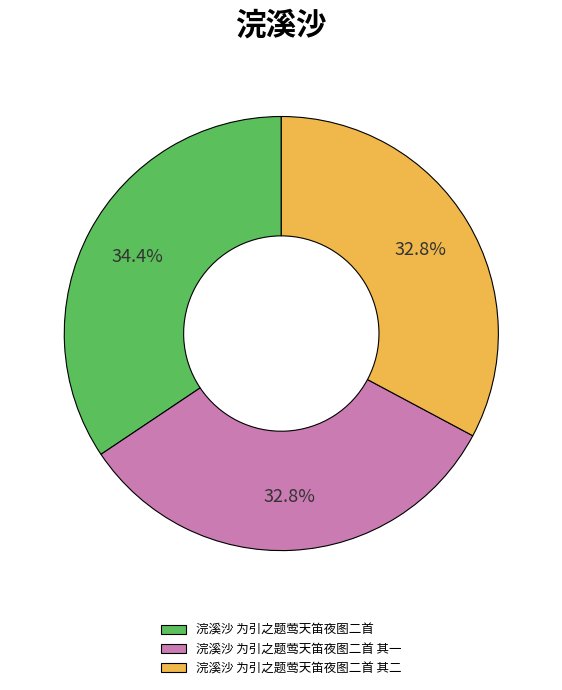

Between 浣溪沙 为引之题莺天笛夜图二首 and 浣溪沙 为引之题莺天笛夜图二首 其二, which is larger?

浣溪沙 为引之题莺天笛夜图二首